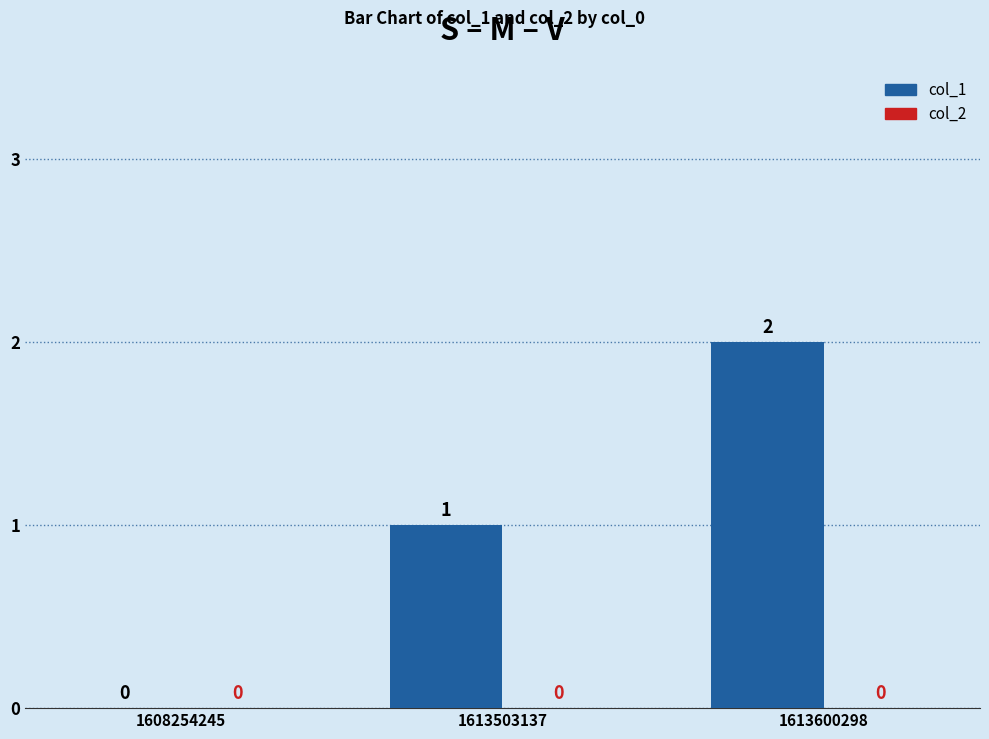

How many distinct data groups are displayed?

1